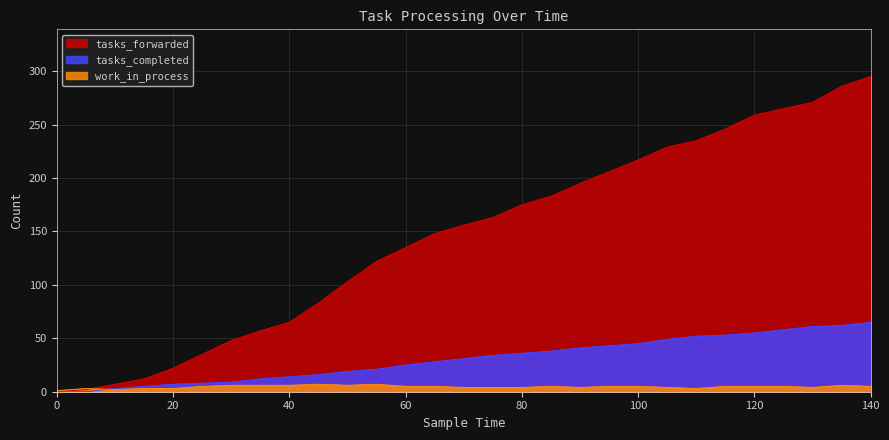

How many lines are shown in the chart?

3